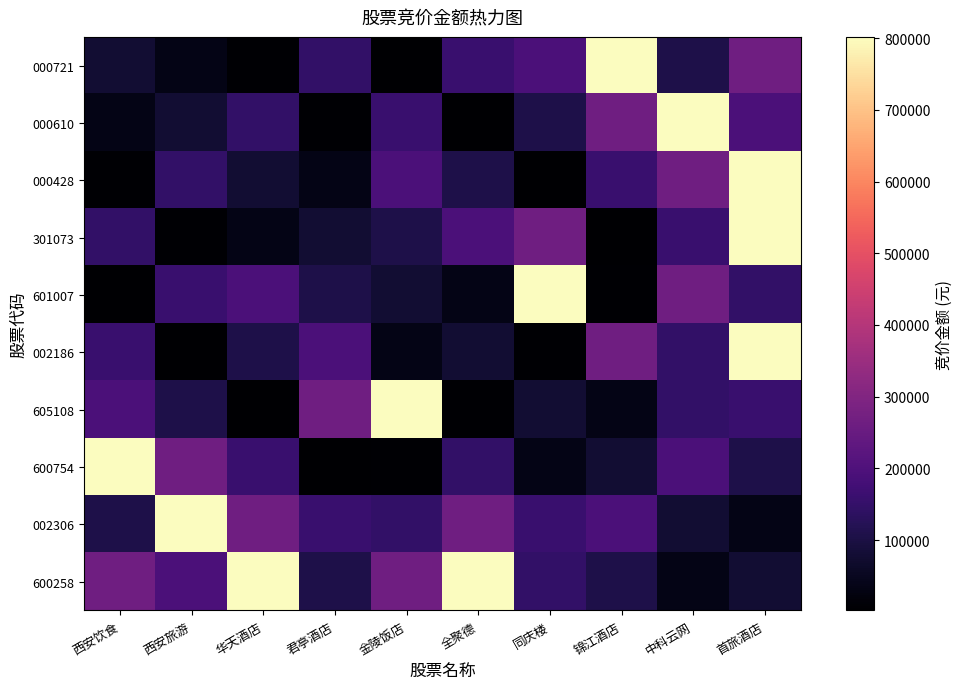

What is the difference between the highest and lowest values at 锦江酒店?

799864